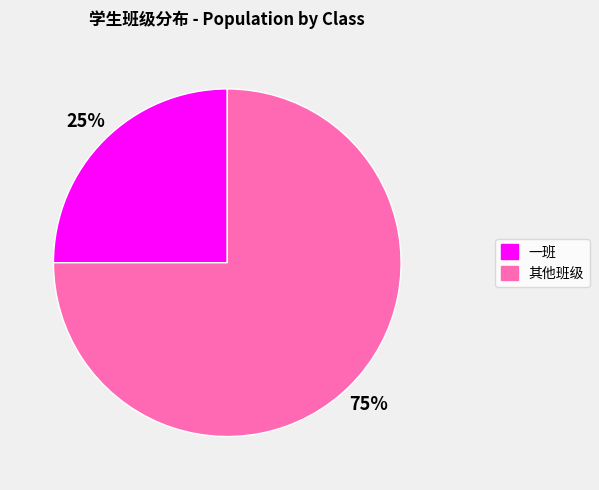

To the nearest percent, what is the average slice percentage?

50%